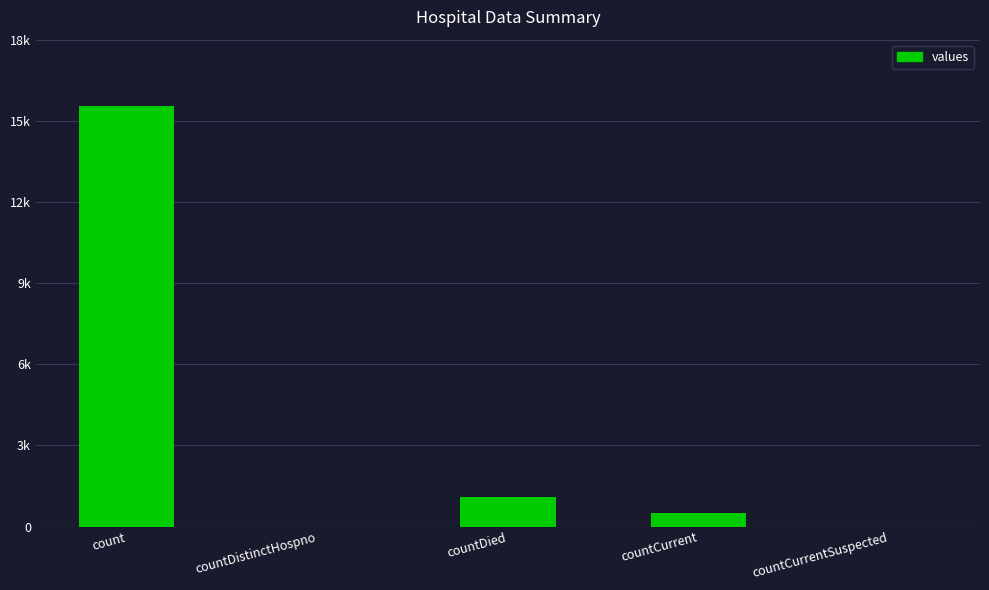

List the labels in order of value, largest first.

count, countDied, countCurrent, countDistinctHospno, countCurrentSuspected